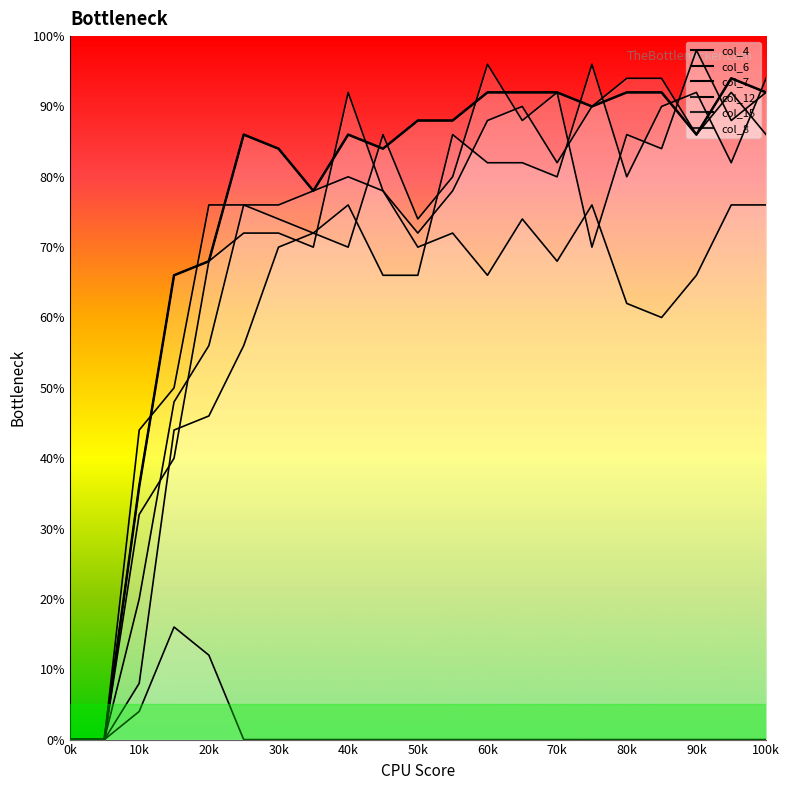

The value of col_7 at 800 is 7. True or false?

False